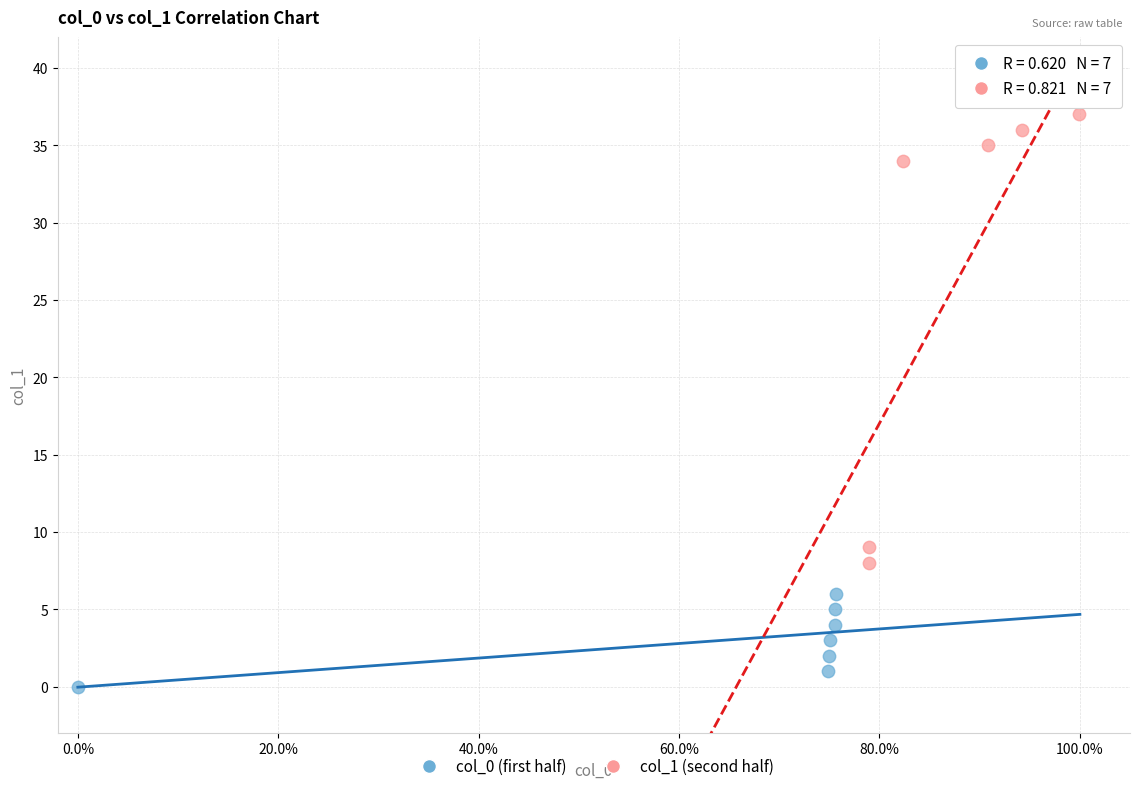

Which series reaches the minimum Y coordinate?

col_0 (first half)